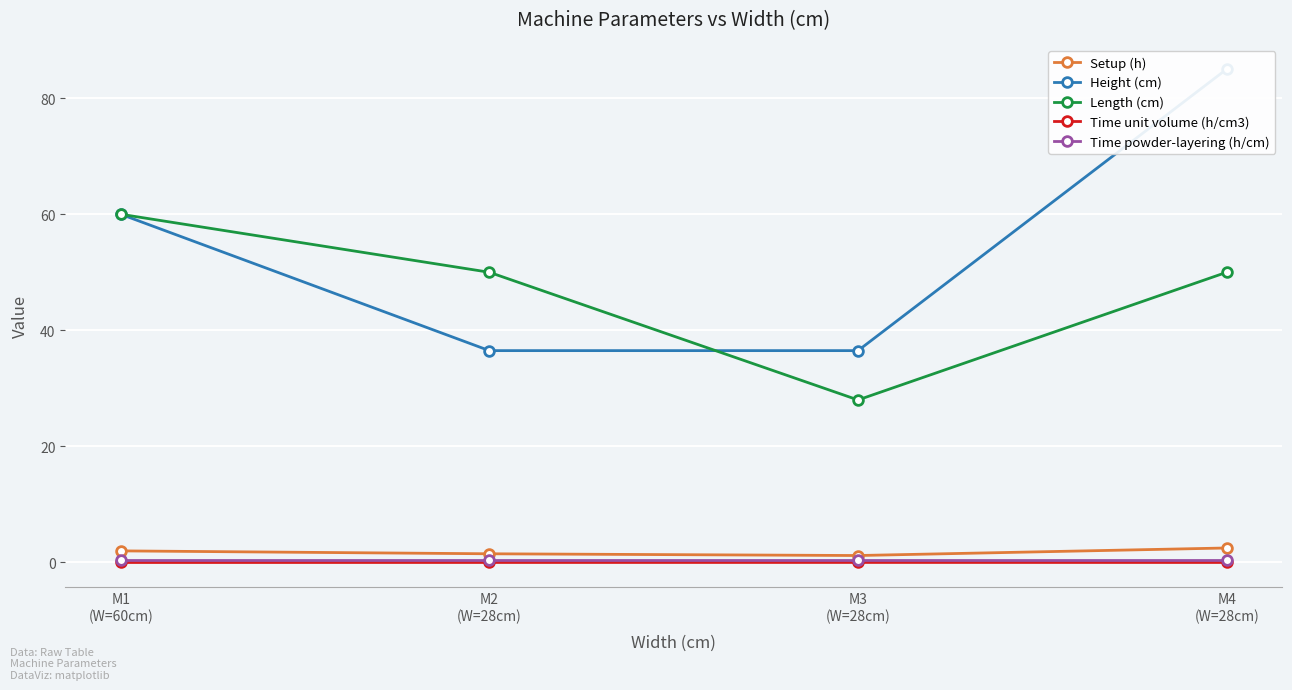

At how many categories does at least one series exceed 84?

1